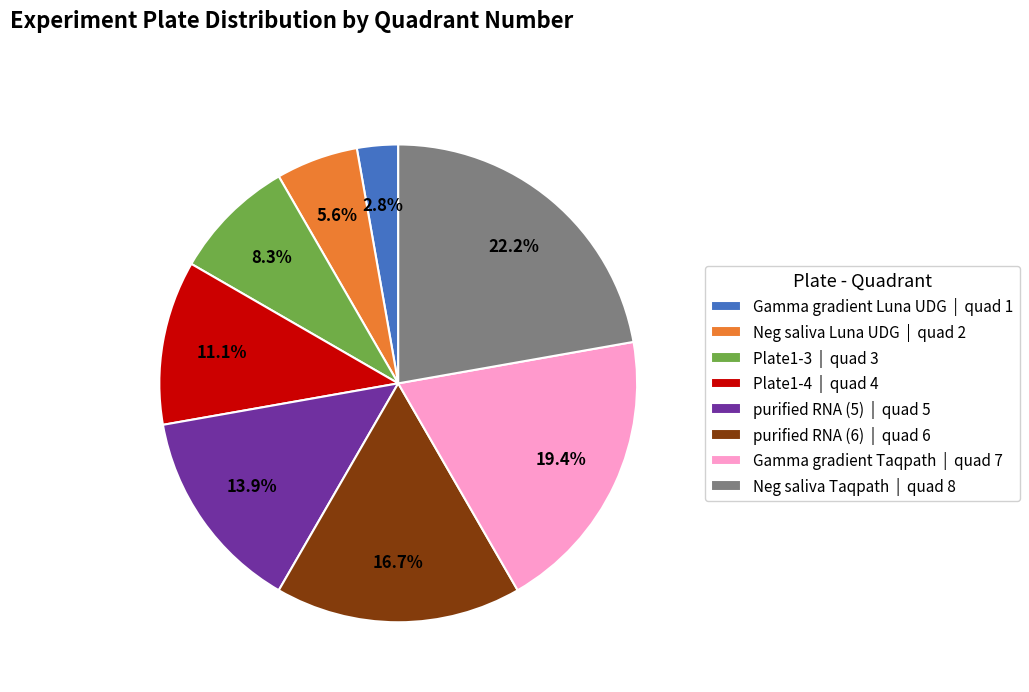

Rank the categories by value from lowest to highest.

Gamma gradient Luna UDG | quad 1, Neg saliva Luna UDG | quad 2, Plate1-3 | quad 3, Plate1-4 | quad 4, purified RNA (5) | quad 5, purified RNA (6) | quad 6, Gamma gradient Taqpath | quad 7, Neg saliva Taqpath | quad 8